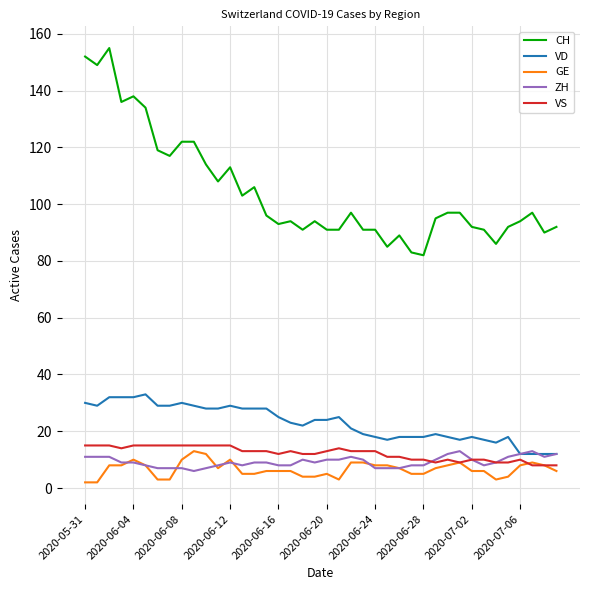

What is the highest value of the ZH series?

13